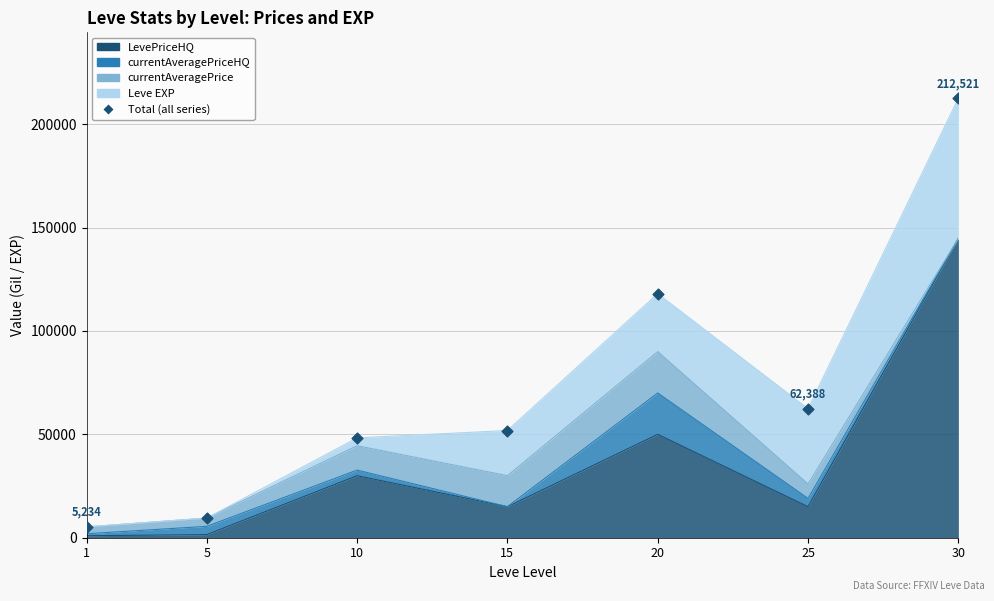

Between 5 and 1, which is larger?

5